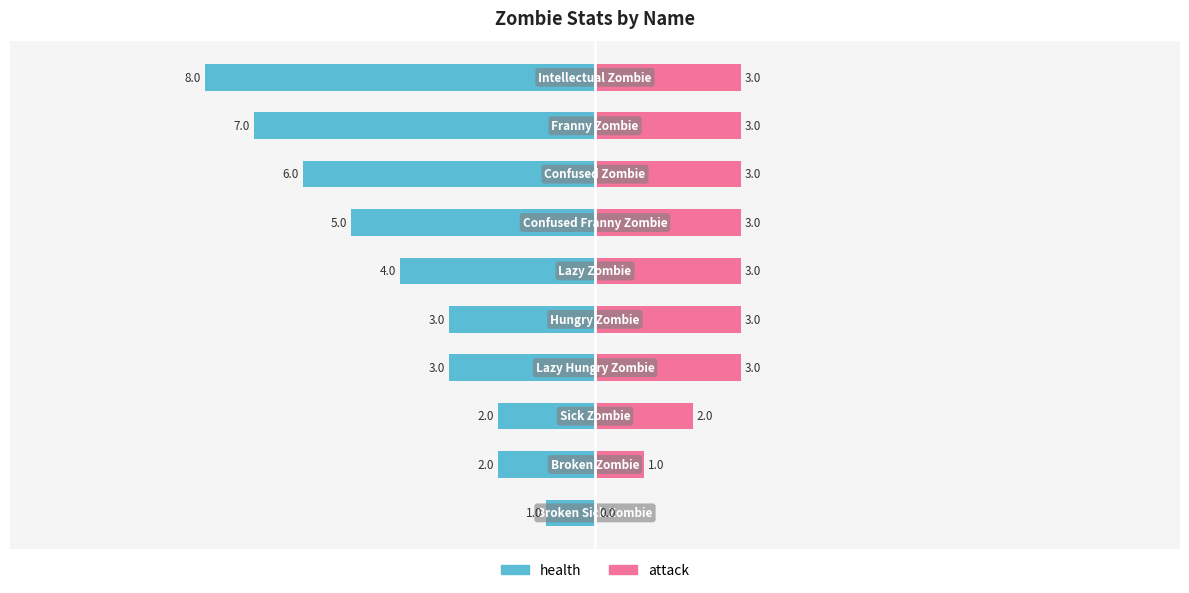

How many values in the health series exceed -3?

3